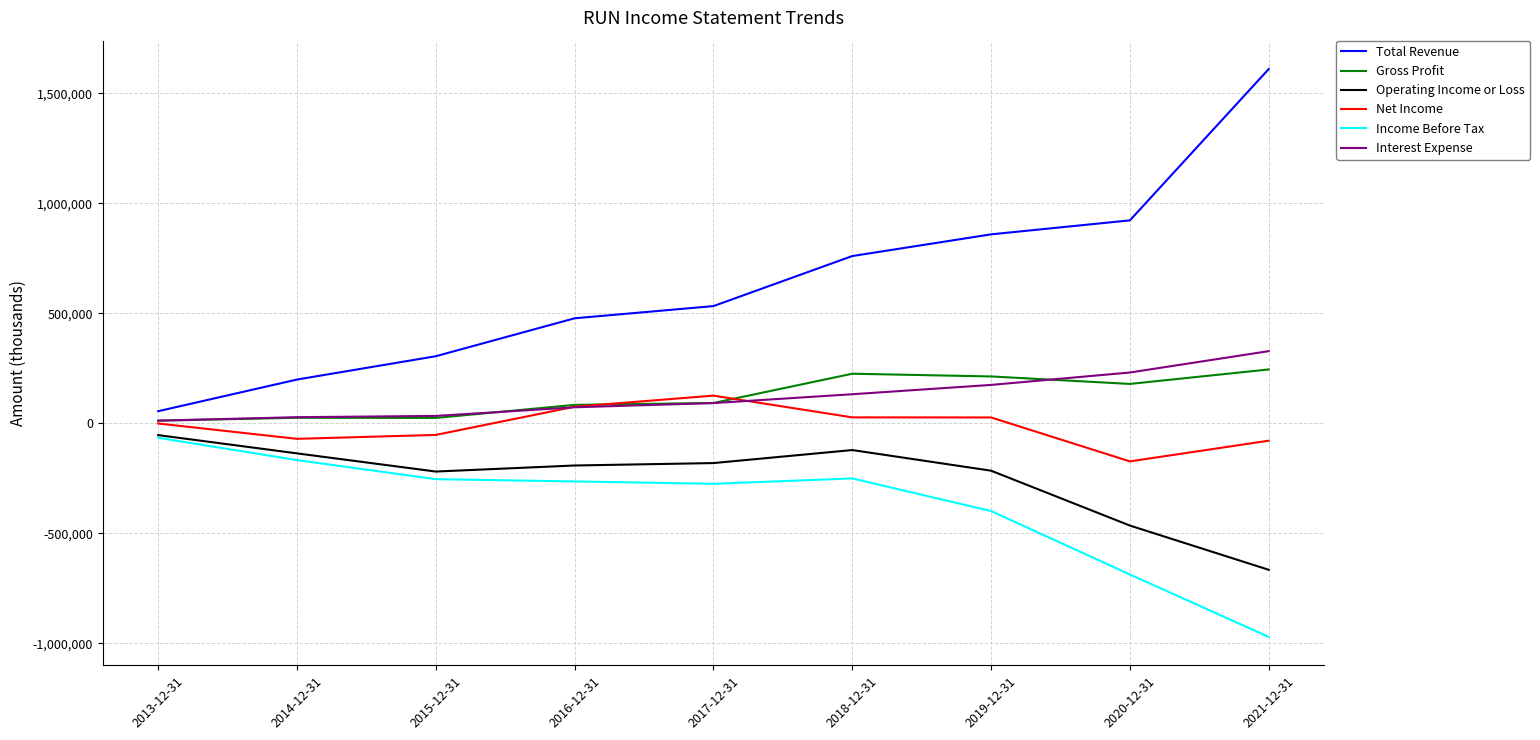

Which series has the largest range (max minus min)?

Total Revenue